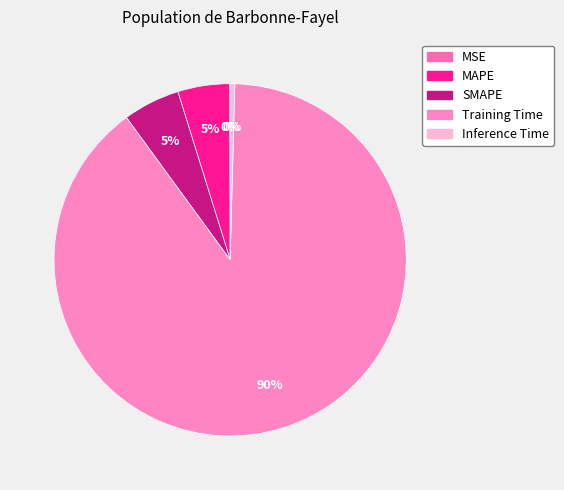

Which has a higher value, Inference Time or MSE?

Inference Time